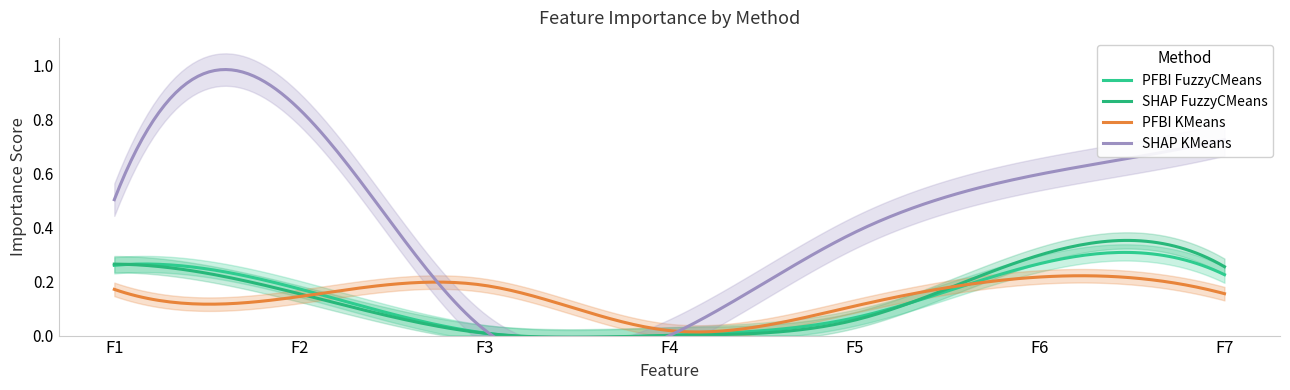

After their last crossing, which series has the higher values: SHAP FuzzyCMeans or SHAP KMeans?

SHAP KMeans